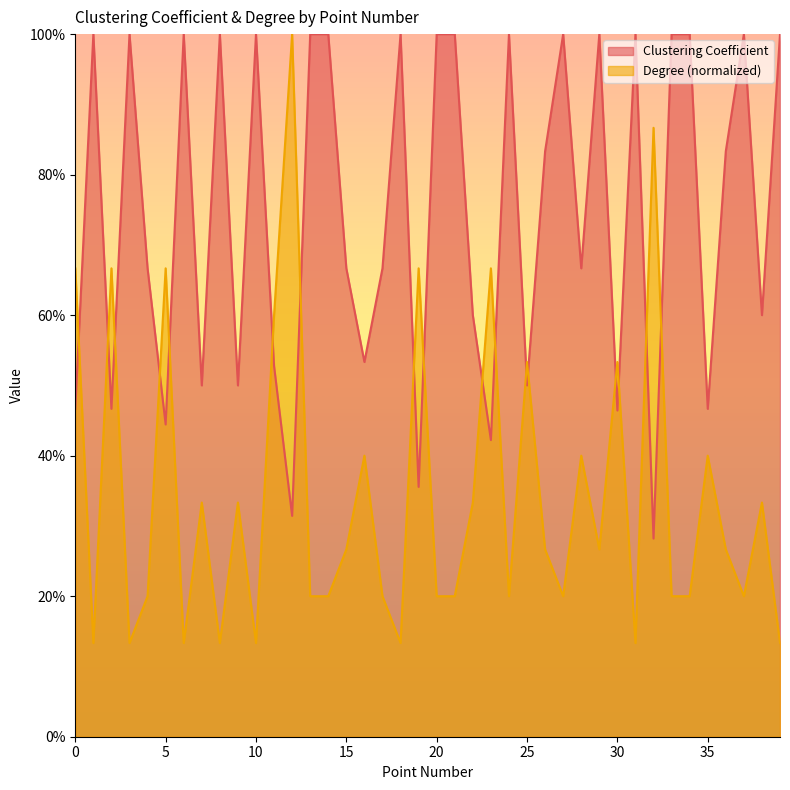

Rank the series at 28 from highest to lowest value.

Clustering Coefficient, Degree